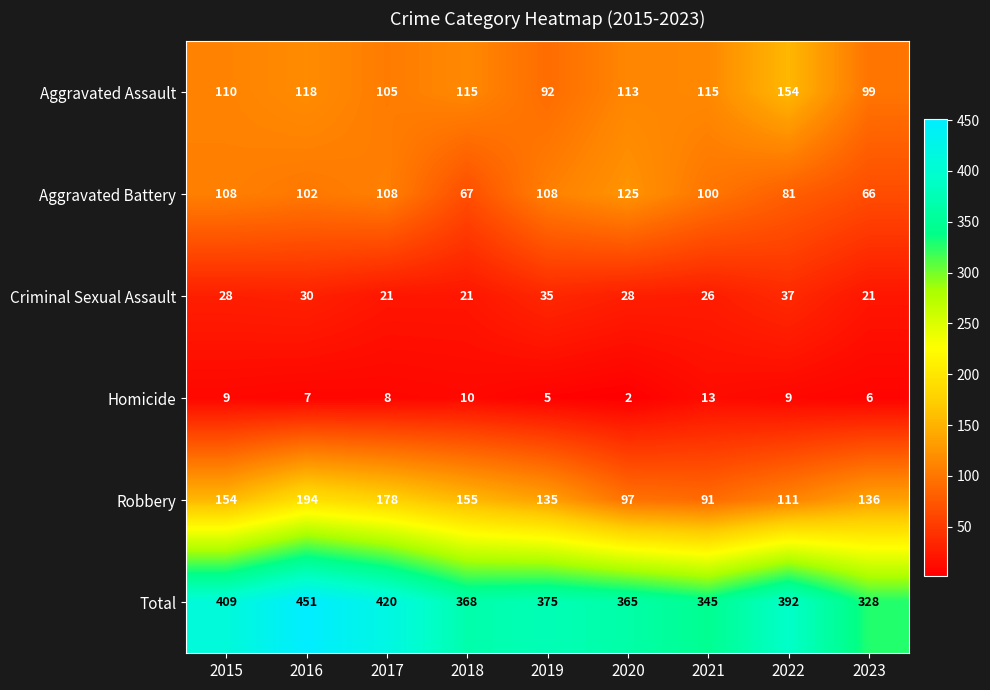

What is the sum of the Criminal Sexual Assault values at 2017 and 2021?

47